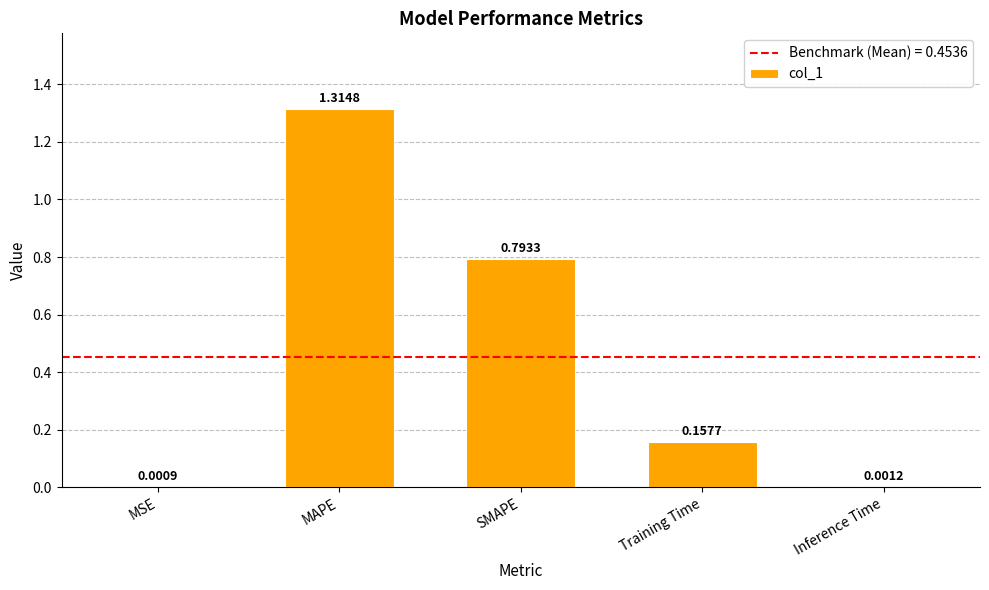

Which has a higher value, Training Time or Inference Time?

Training Time